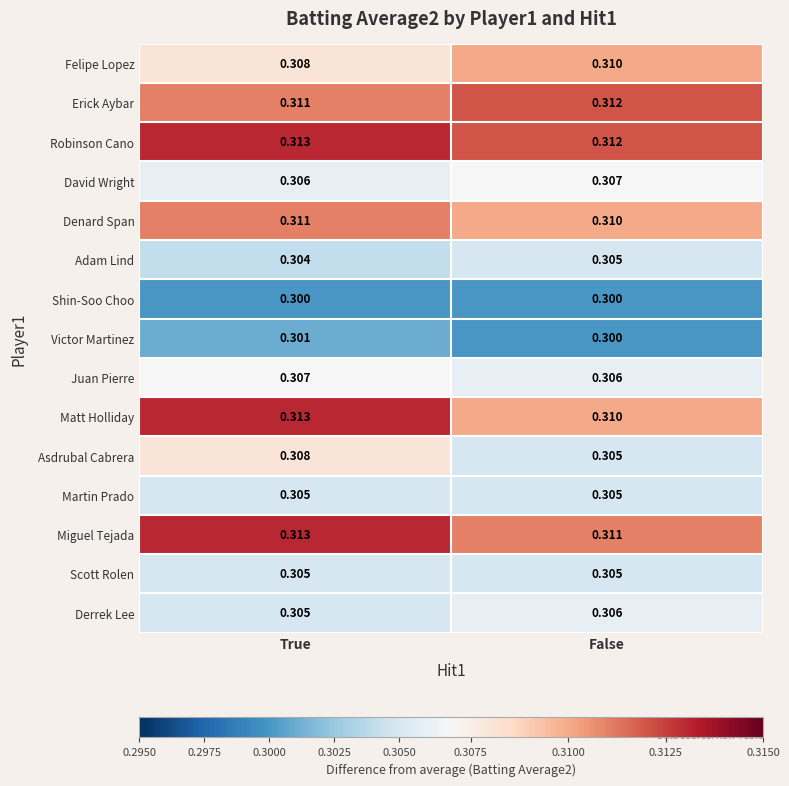

Rank the categories by Juan Pierre value from highest to lowest.

True, False